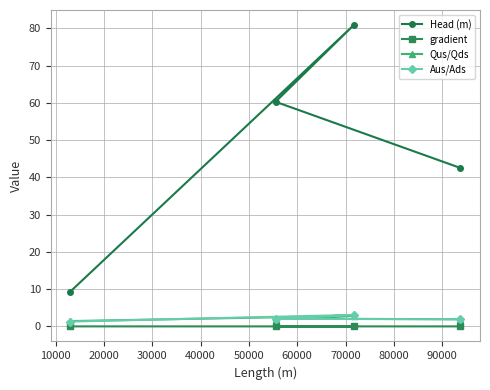

What is the maximum value shown in the chart?

80.9